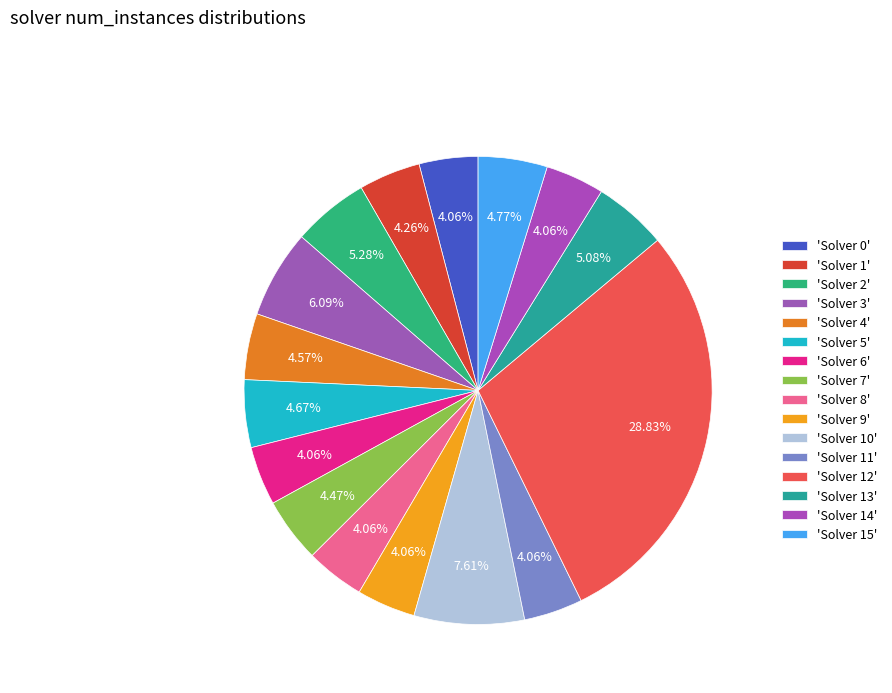

How many slices are in this pie chart?

16